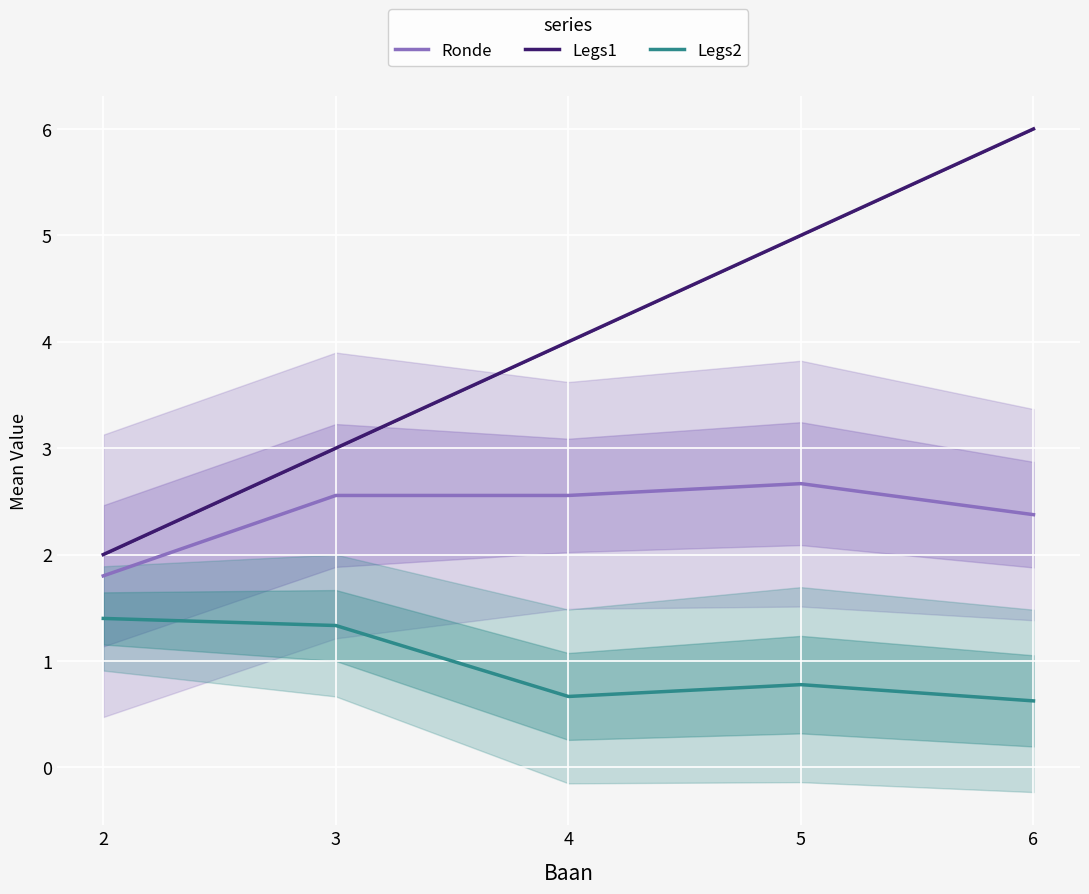

At 2, list the series in order from smallest to largest.

Legs2, Ronde, Legs1